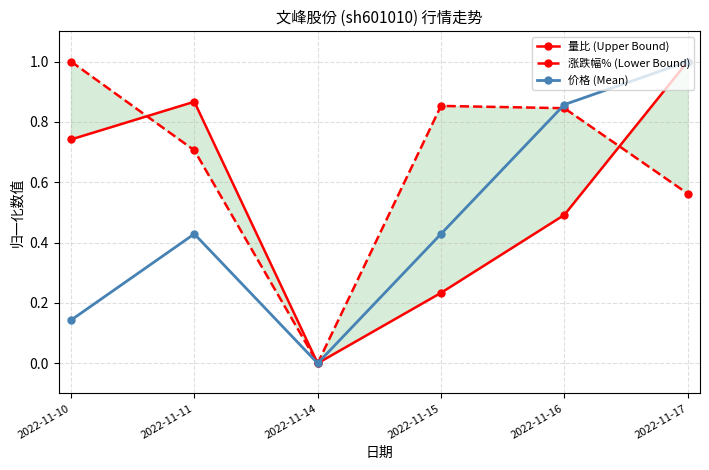

How many lines are shown in the chart?

3